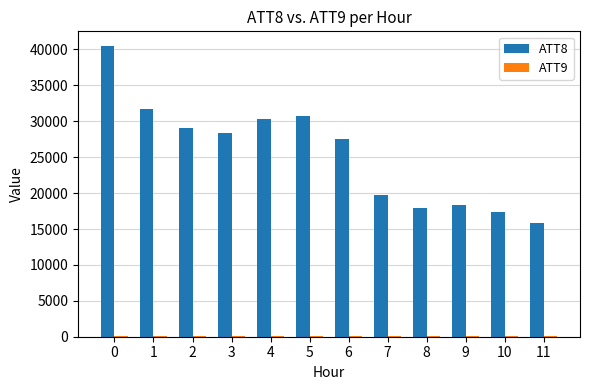

The value of ATT8 at 10 is 29629.0. True or false?

False